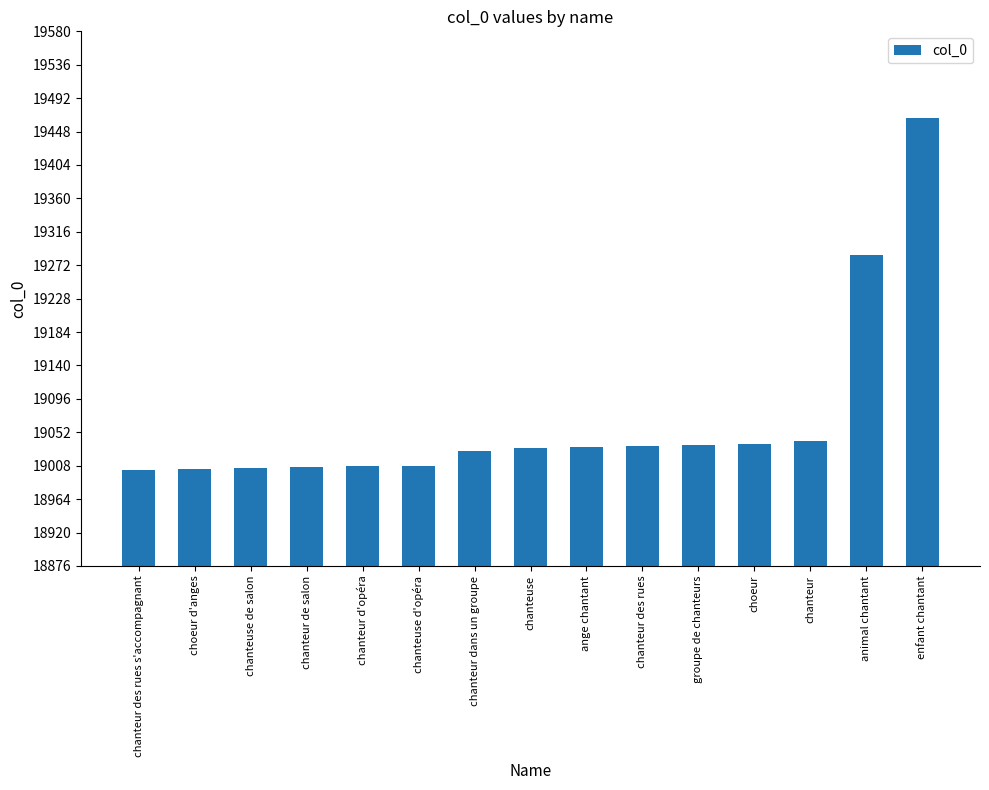

What is the difference between the values at enfant chantant and animal chantant?

181